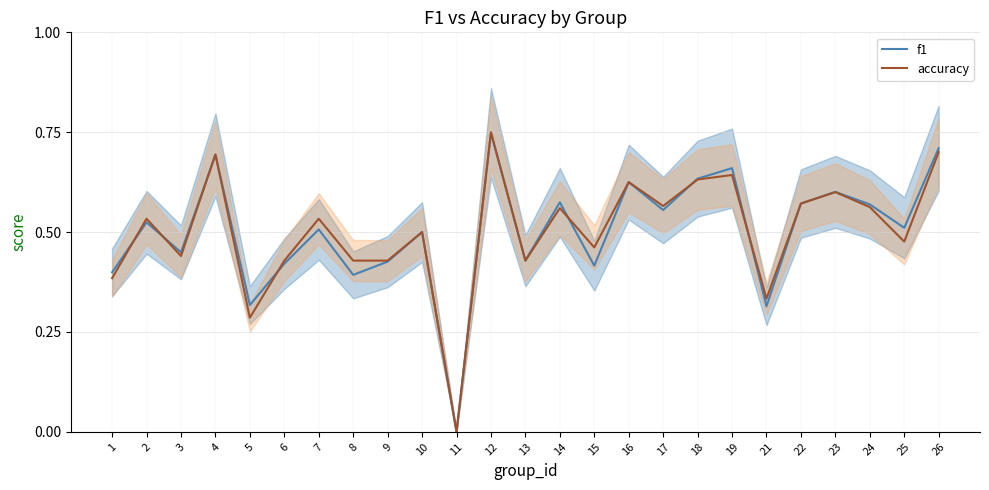

Which series has the largest total across all categories?

accuracy